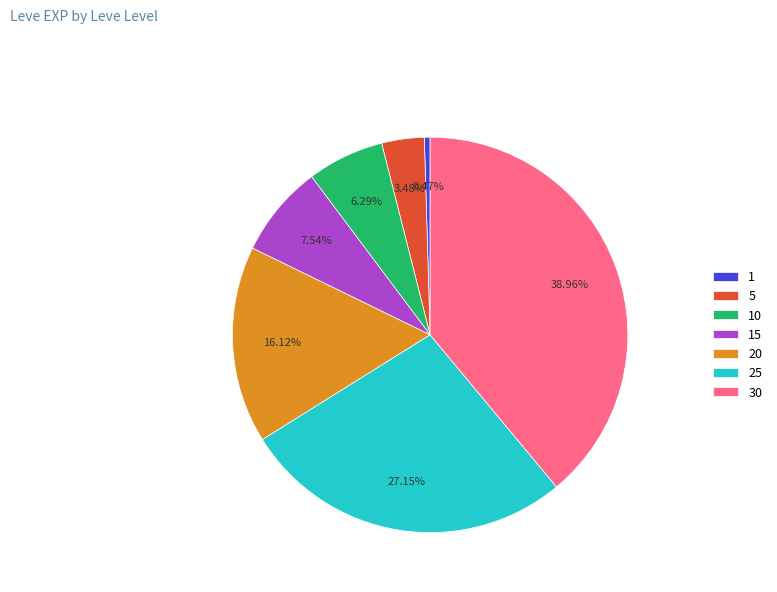

Which slice is the largest?

30